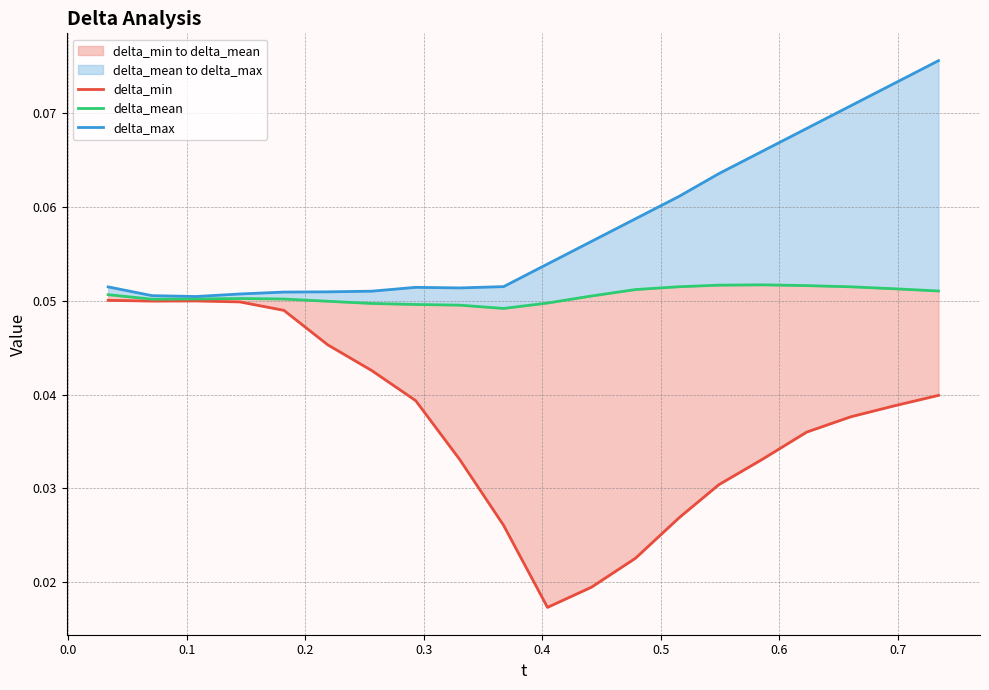

What is the highest value of the delta_mean series?

0.1